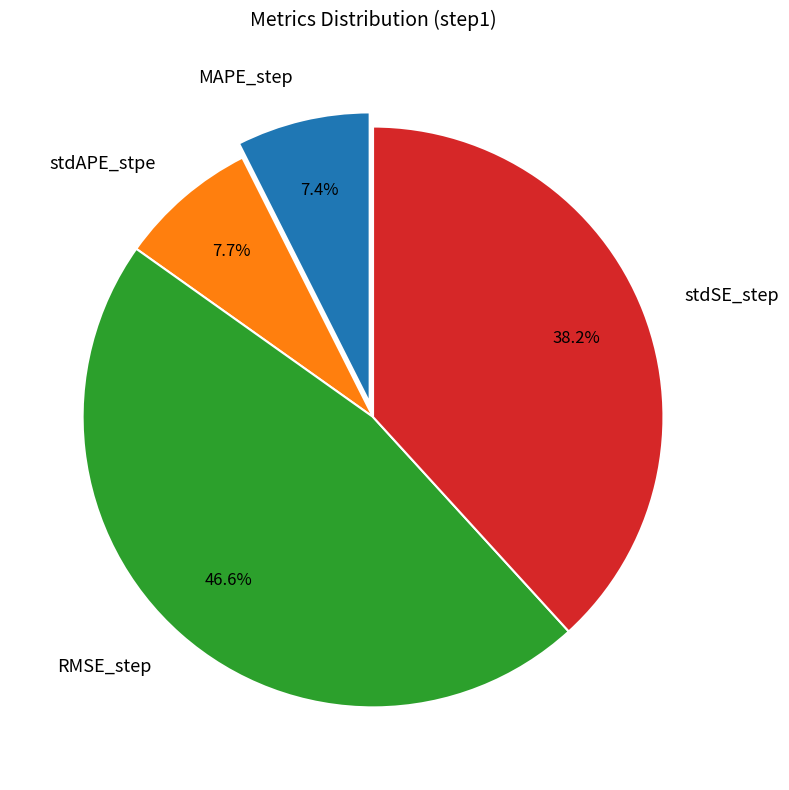

How many slices are in this pie chart?

4